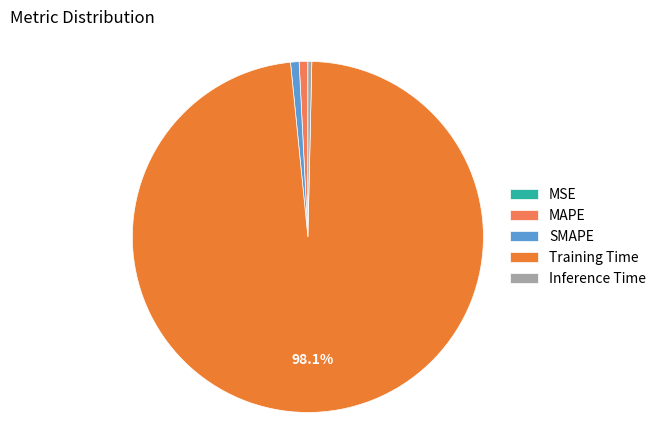

What percentage do MSE and Training Time together represent?

98.1%